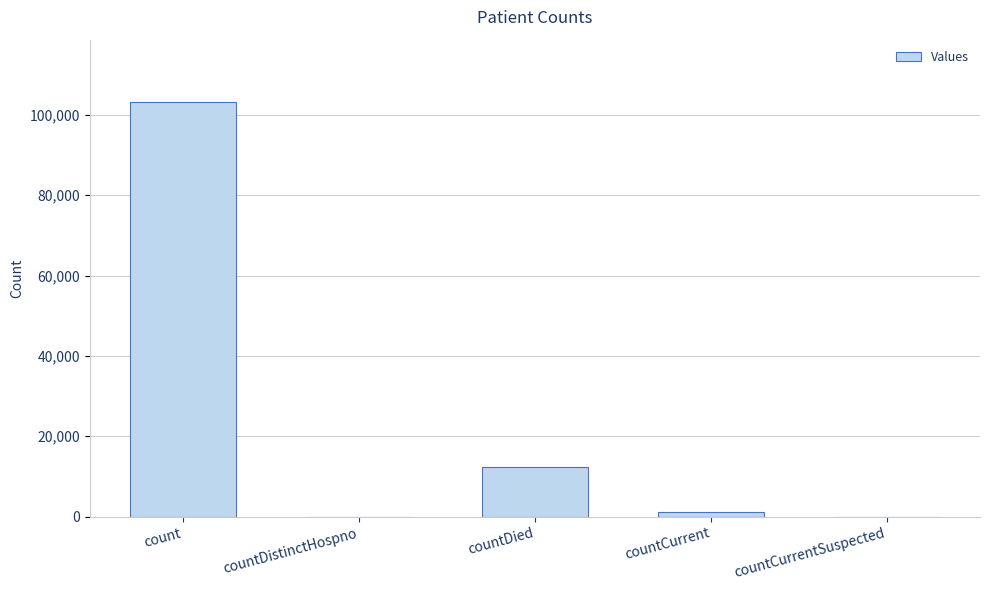

What is the greatest value displayed?

103243